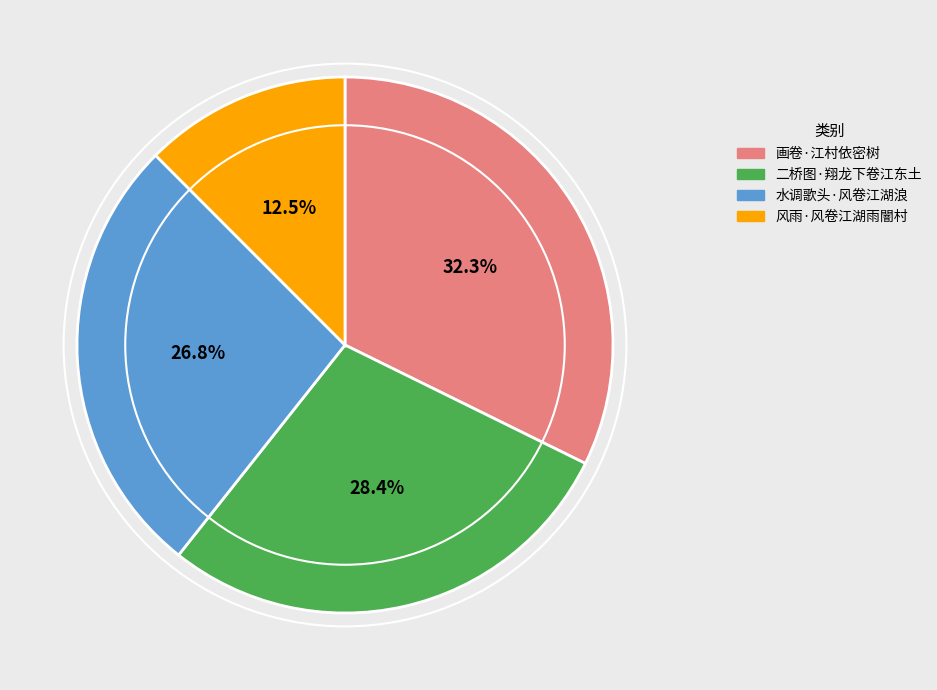

Which slice is the largest?

画卷·江村依密树